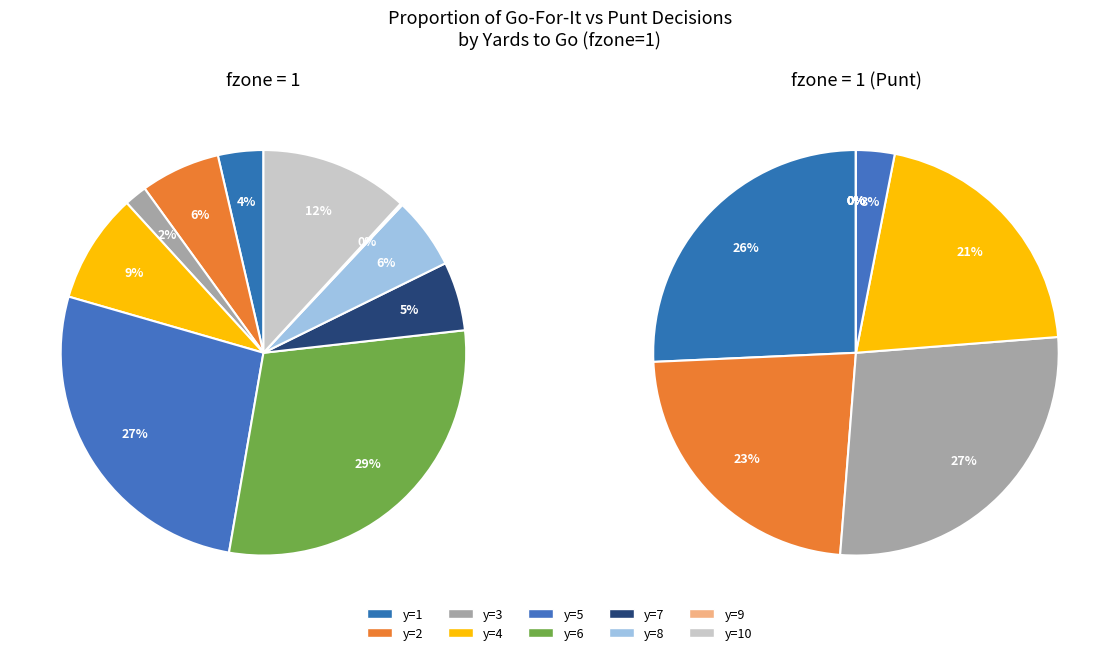

Rank the categories by value from lowest to highest.

y=9, y=3, y=1, y=7, y=8, y=2, y=4, y=10, y=5, y=6